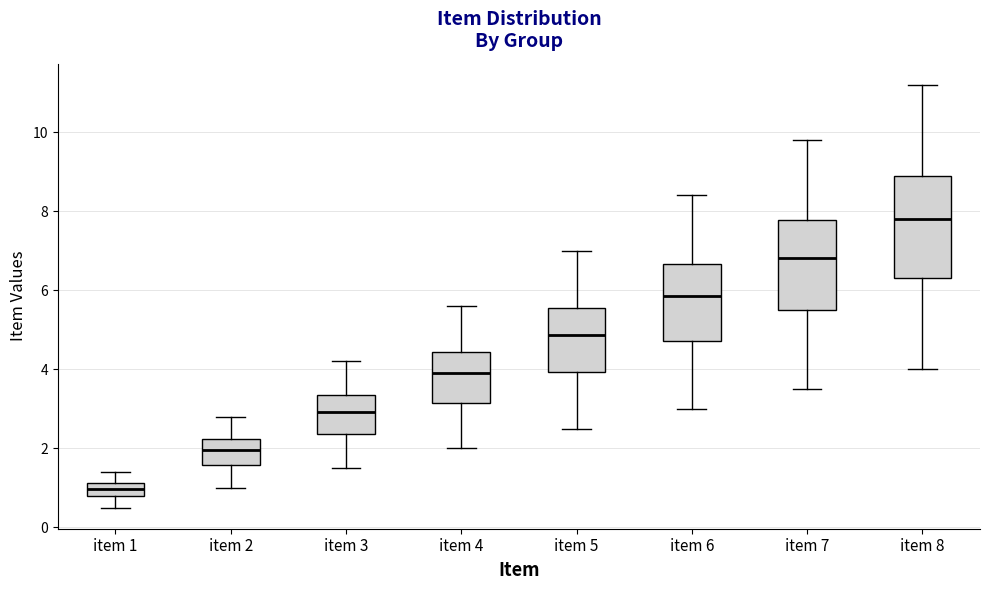

Reading left to right, transcribe this box plot: for each box, give where its median line is, the range the box spans, and where its two whiskers end, as read against the y-axis. The values are not printed on the chart, so give them approximately, as read against the axis.

item 1: median 1.0, box 0.8 to 1.2, whiskers 0.6 to 1.4
item 2: median 2.0, box 1.6 to 2.2, whiskers 1.0 to 2.8
item 3: median 3.0, box 2.4 to 3.4, whiskers 1.6 to 4.2
item 4: median 4.0, box 3.2 to 4.4, whiskers 2.0 to 5.6
item 5: median 4.8, box 4.0 to 5.6, whiskers 2.6 to 7.0
item 6: median 5.8, box 4.8 to 6.6, whiskers 3.0 to 8.4
item 7: median 6.8, box 5.6 to 7.8, whiskers 3.6 to 9.8
item 8: median 7.8, box 6.4 to 9.0, whiskers 4.0 to 11.2